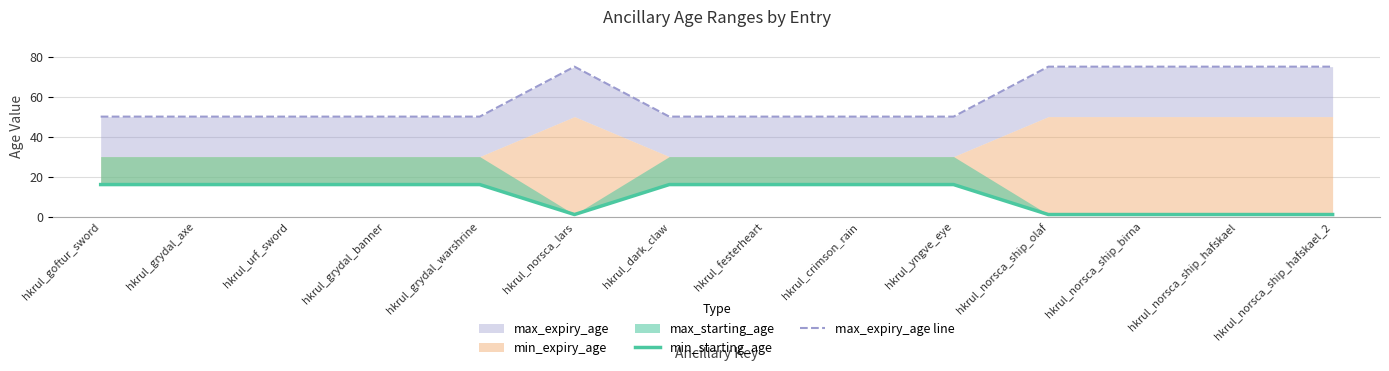

What is the sum of all max_expiry_age line values?

825